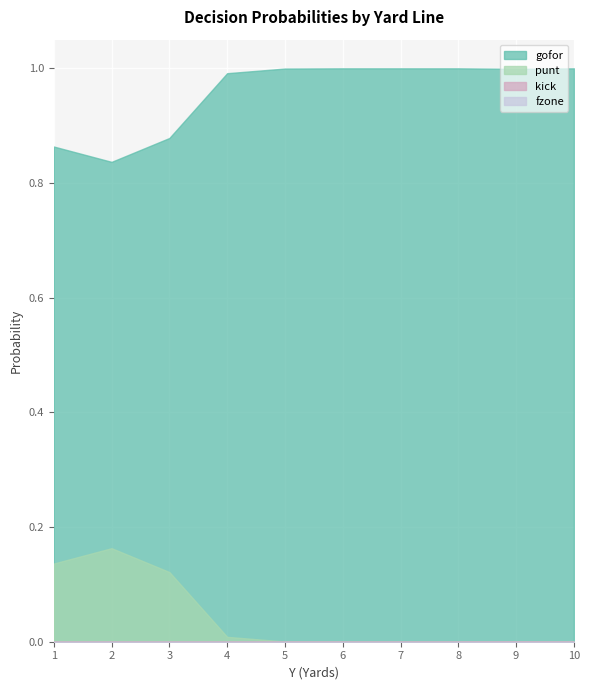

What is the spread (max minus min) of values at 7?

1.0